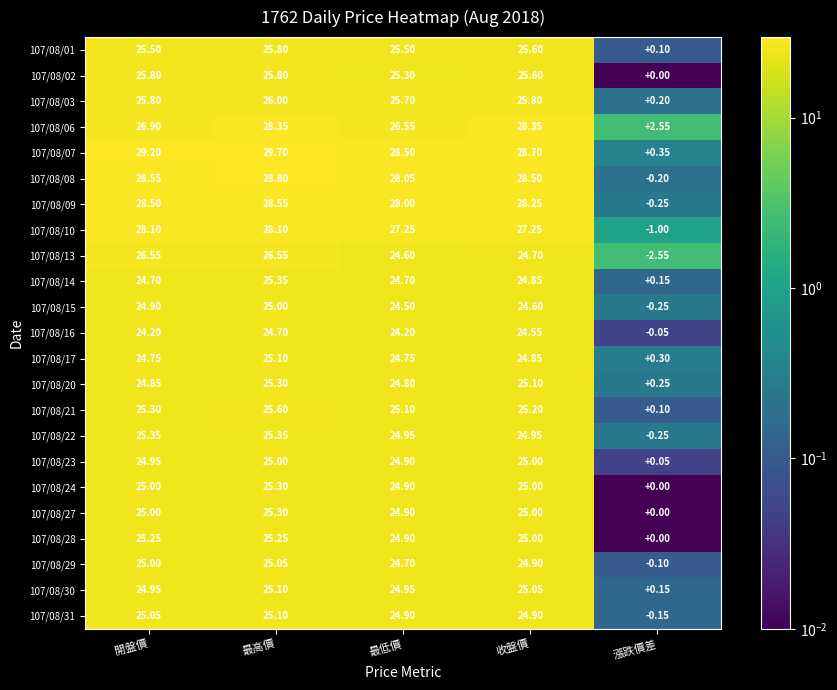

Where is 107/08/21 nearest to the value 12?

漲跌價差